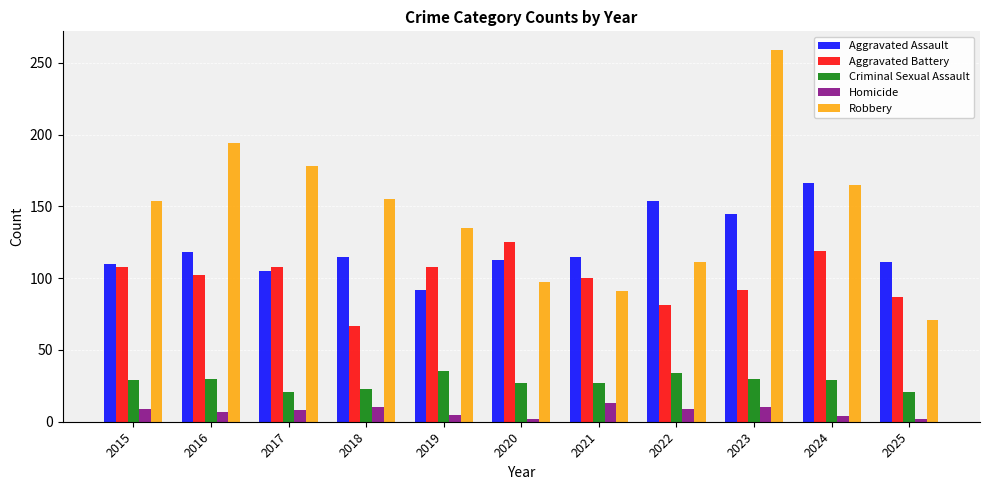

The Homicide series shows 10 at 2023. True or false?

True